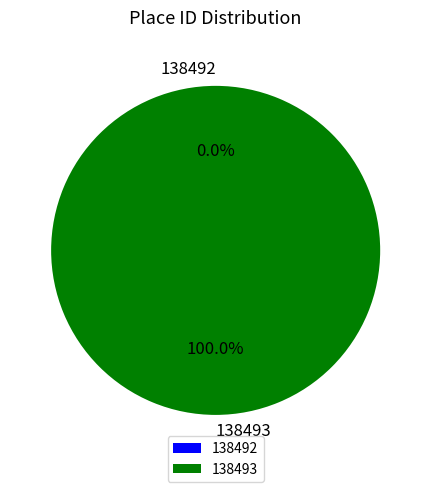

To the nearest percent, what percentage of the pie is 138493?

100%